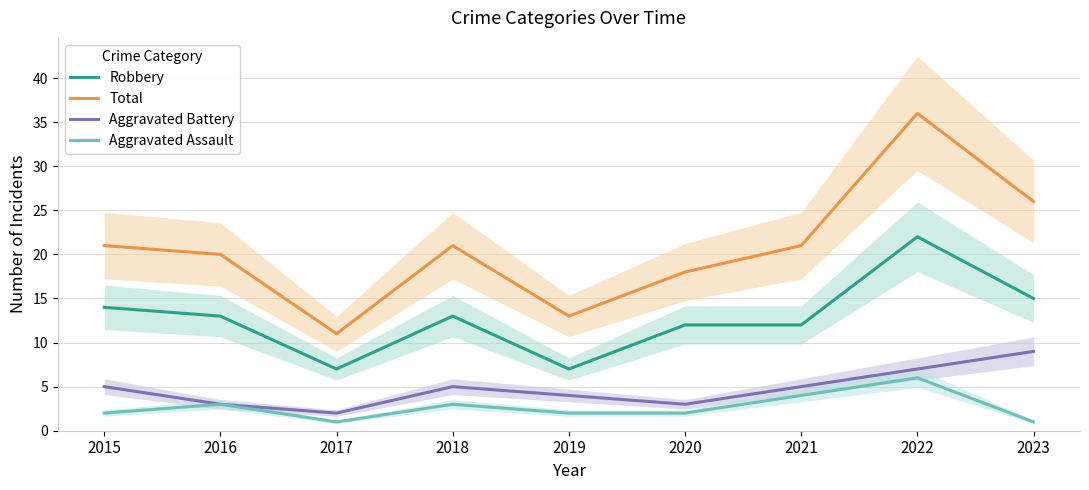

Rank the series at 2018 from highest to lowest value.

Total, Robbery, Aggravated Battery, Aggravated Assault